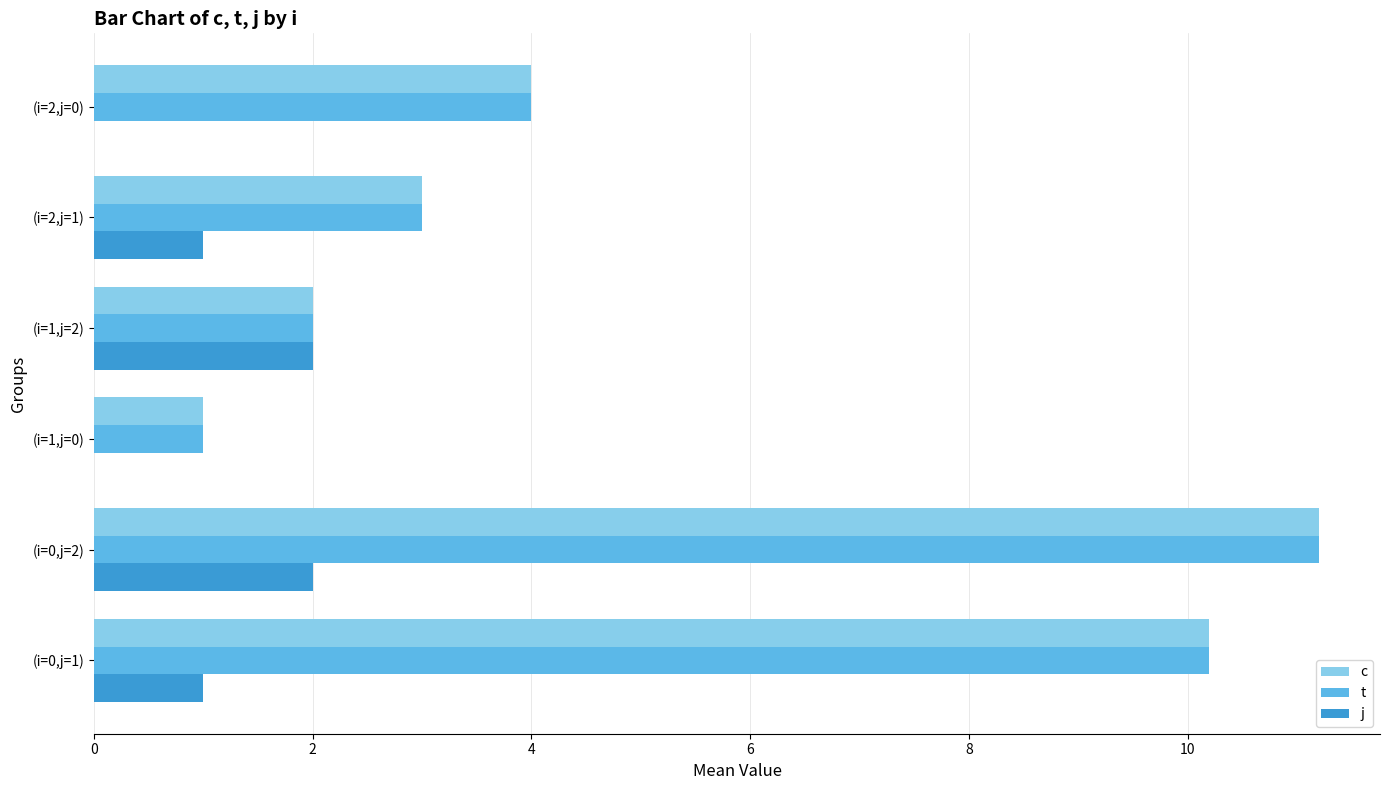

What are all the series names shown in the legend?

c, t, j